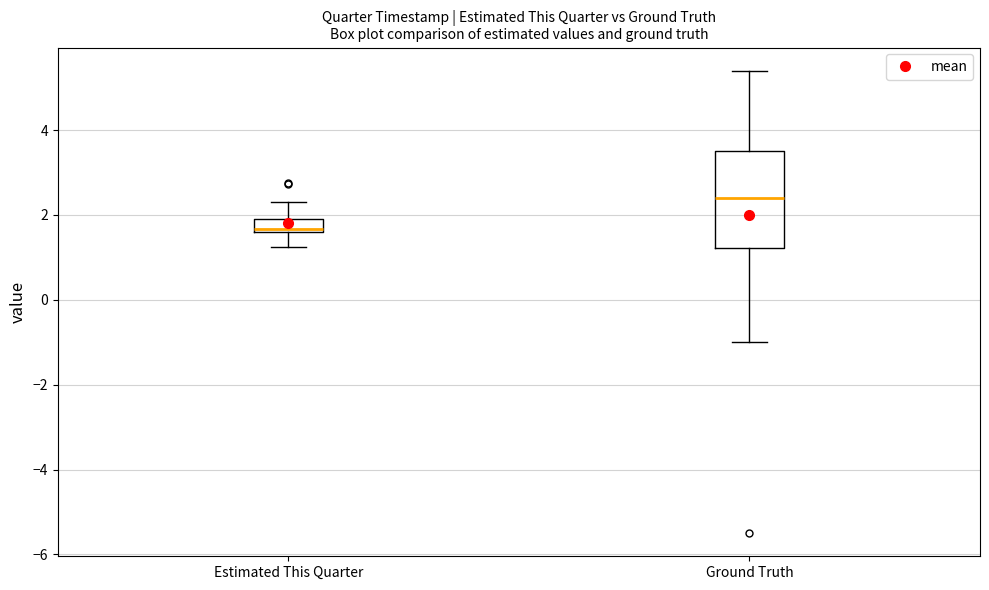

Which box has the lowest median line?

Estimated This Quarter